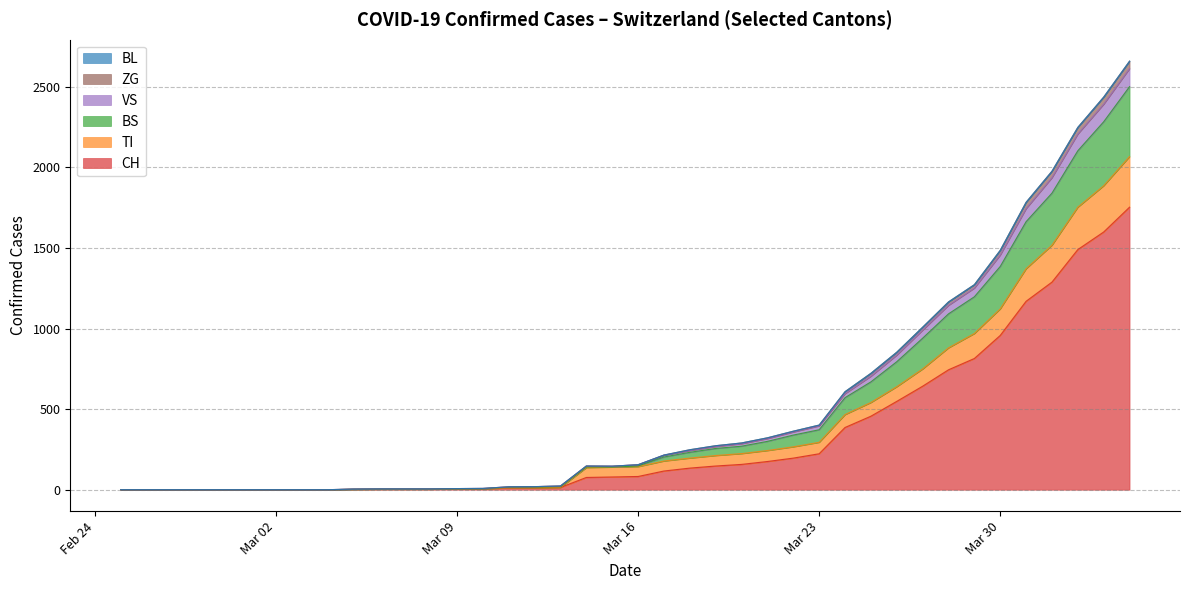

What is the highest value of the CH series?

1753